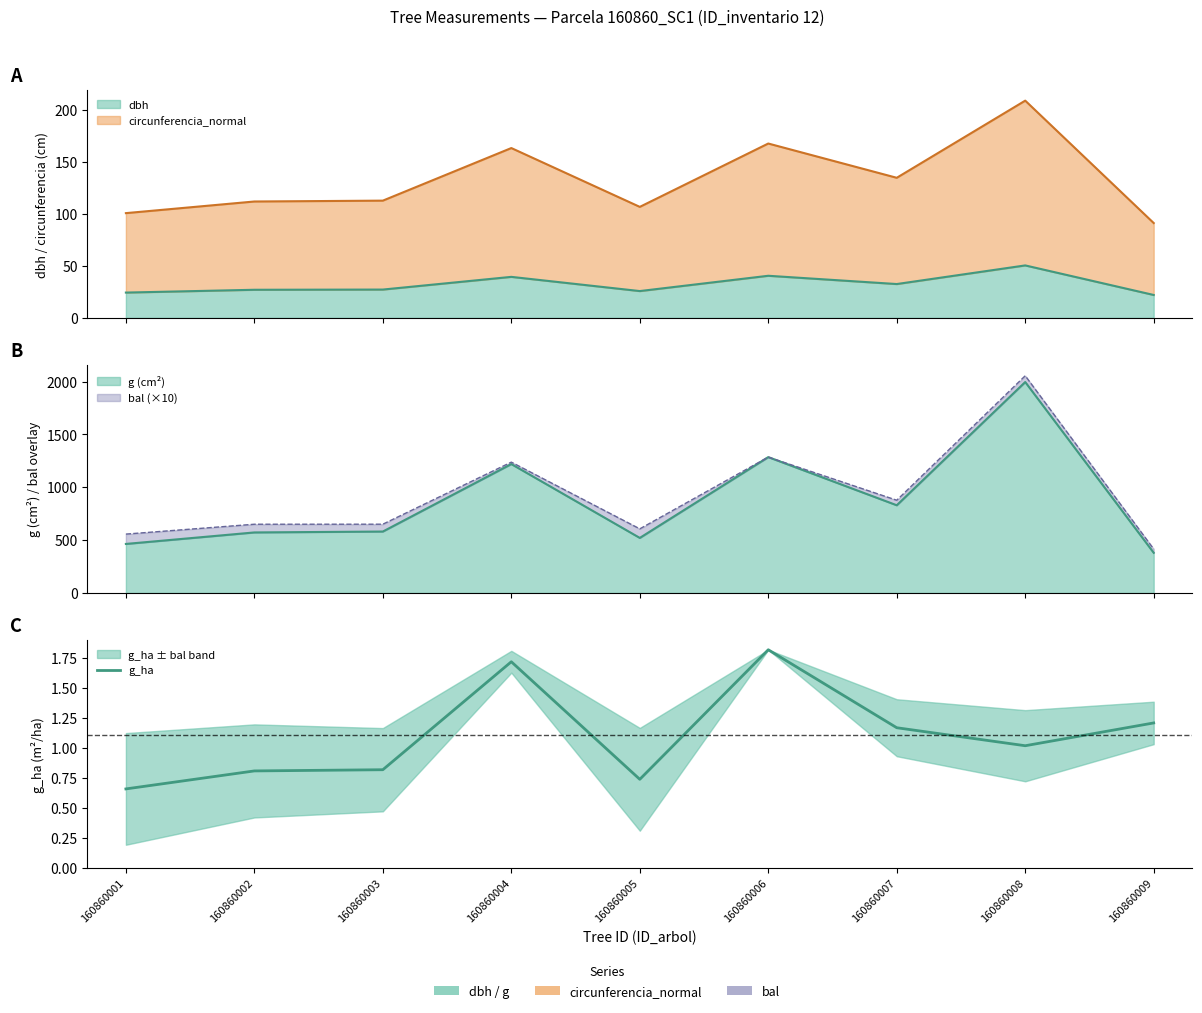

Reading right to left, transcribe all the data shown in this chart.

1.2	1.0	1.2	1.8	0.7	1.7	0.8	0.8	0.7